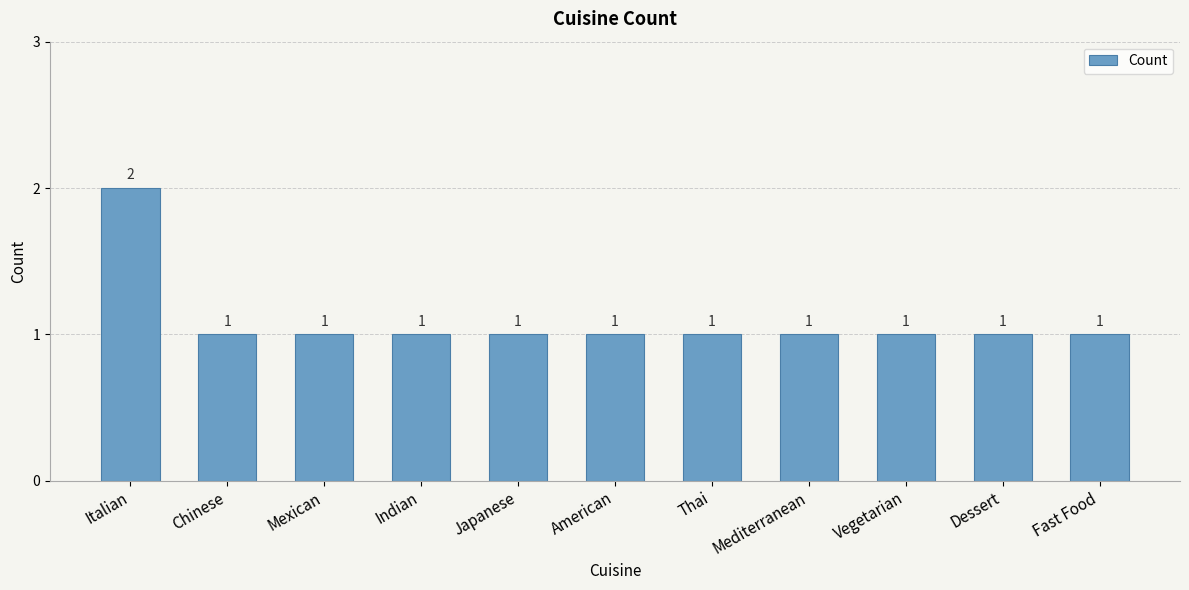

Count the number of data series in this chart.

1